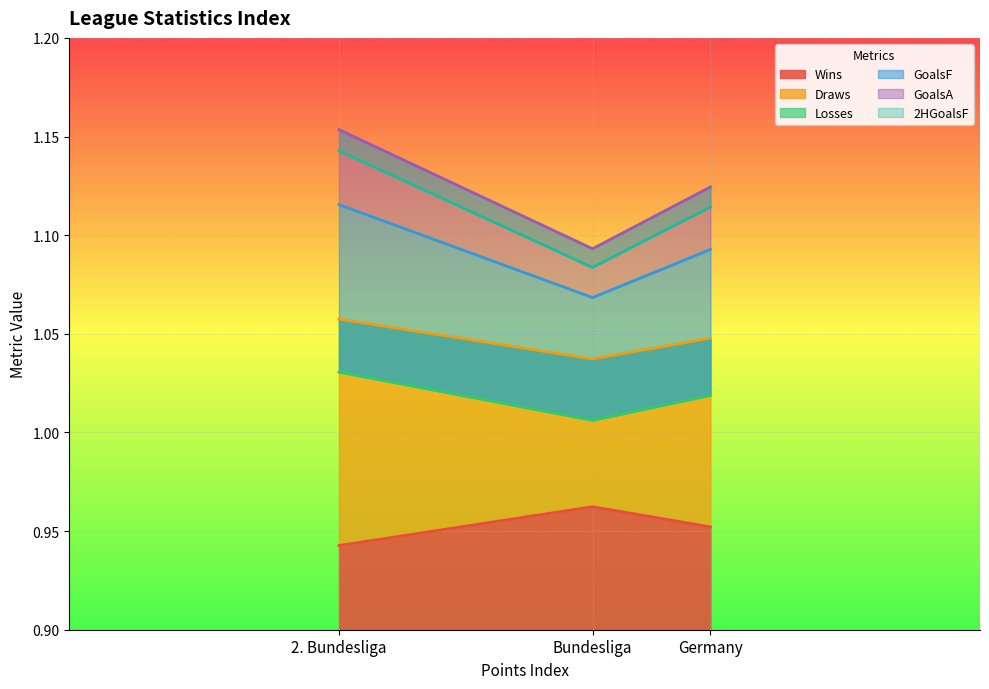

Does the chart display data point markers on the line(s)?

No